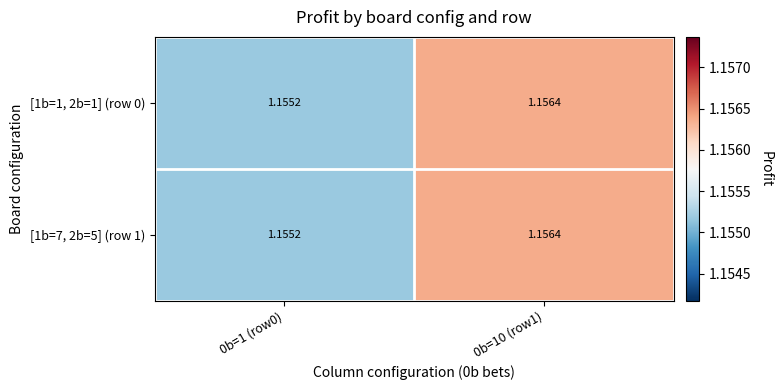

What is the total value across all series at 0b=1 (row0)?

2.3